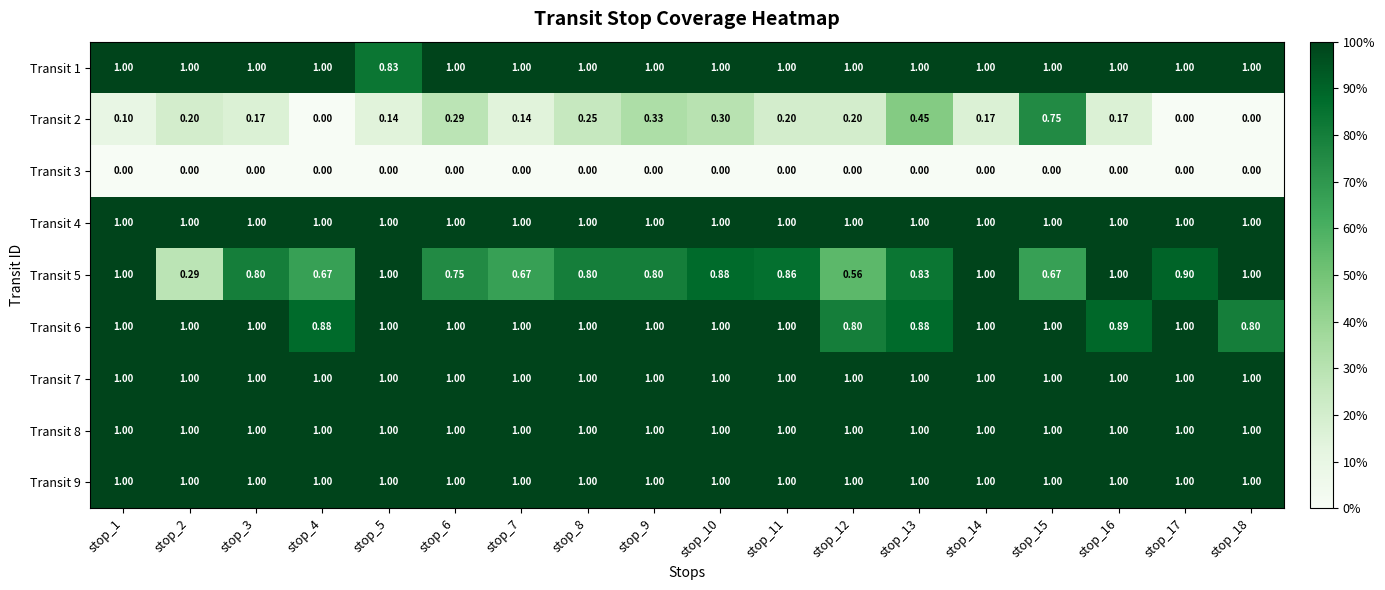

Is the value of Transit 5 at stop_2 greater than the value of Transit 3 at stop_8?

Yes